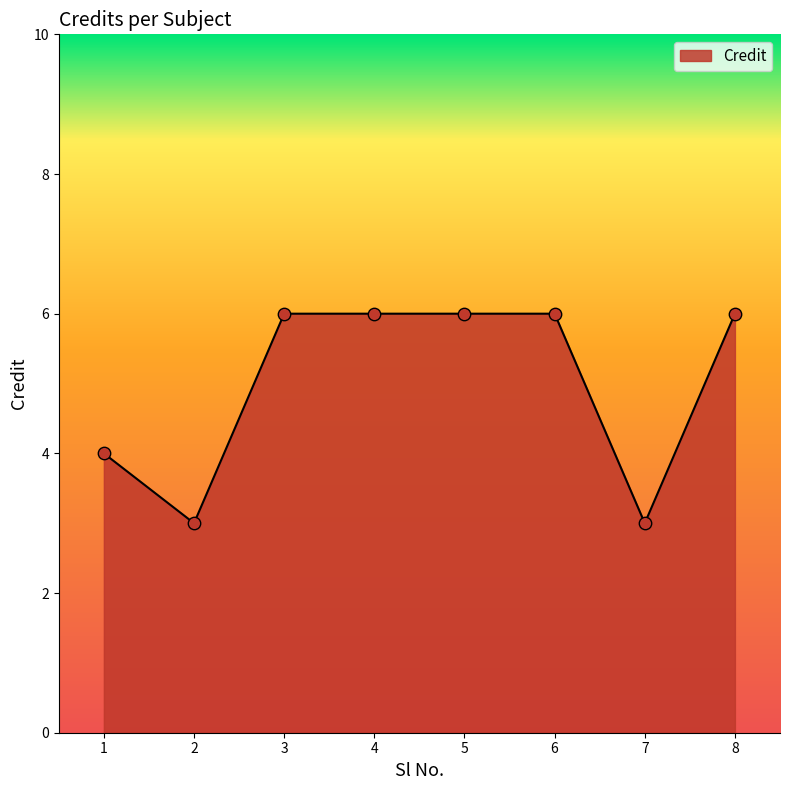

What is the ratio of the value at 2 to the value at 6?

0.5